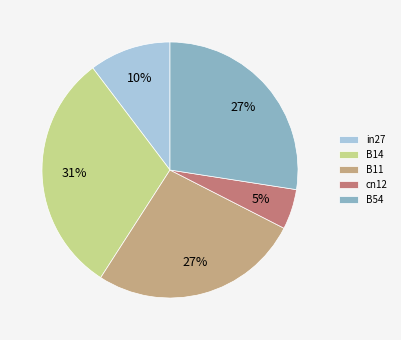

The in27 slice represents 10% of the pie. True or false?

True